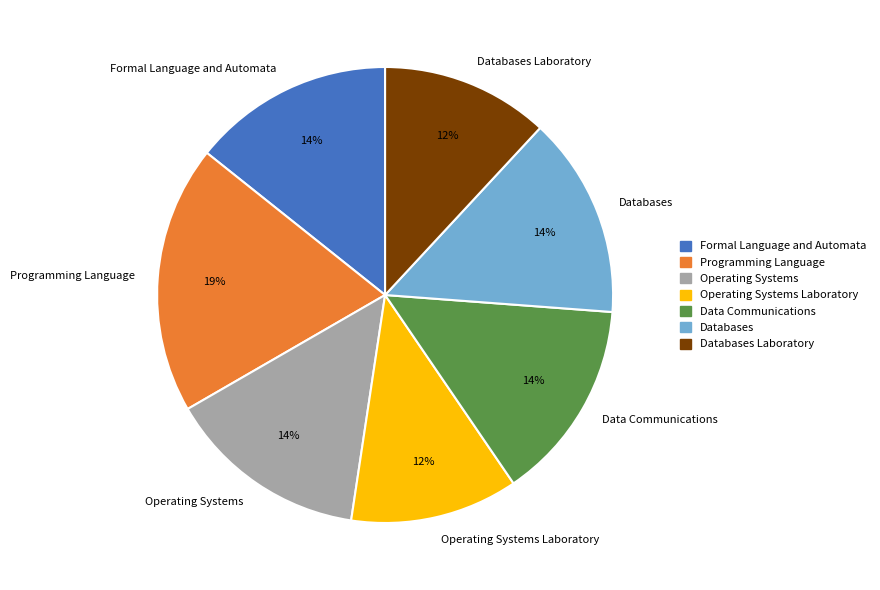

Count the number of slices in the pie.

7